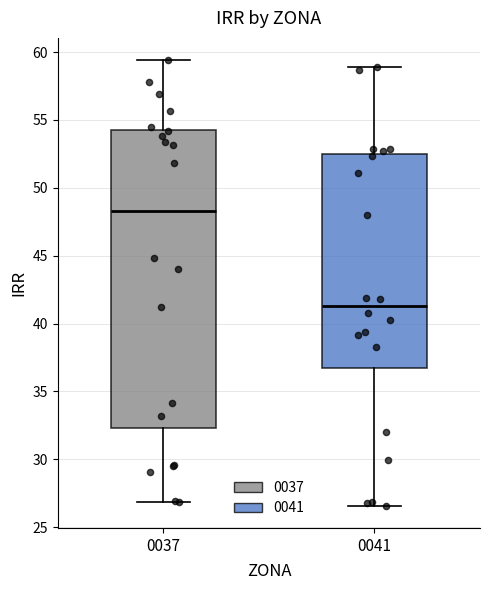

Comparing the boxes themselves (not the whiskers), which one is the tallest?

0037